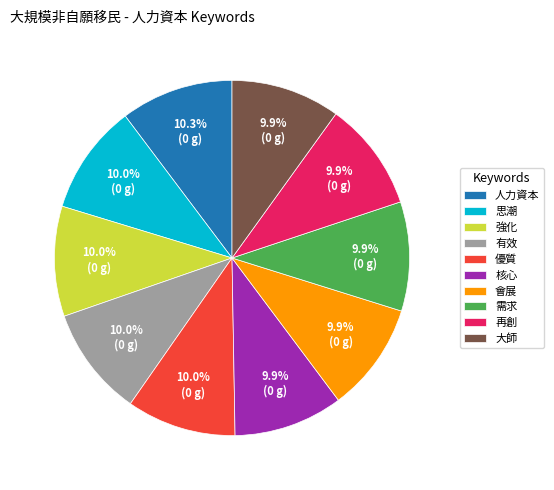

What percentage is the 思潮 slice, to the nearest percent?

10%